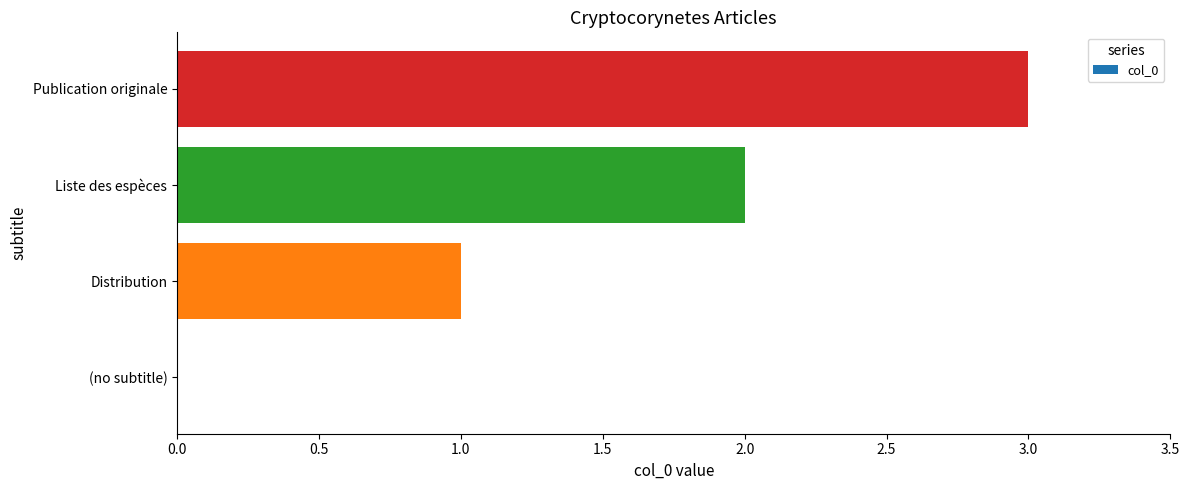

What is the sum of all values?

6